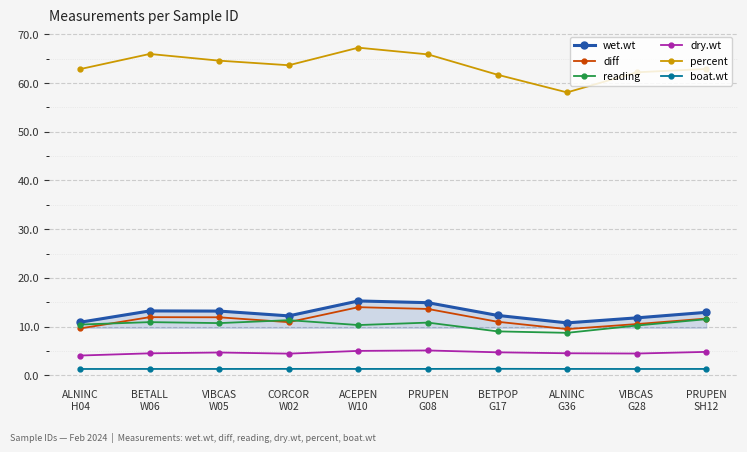

True or false: wet.wt has more than 2 interior local peaks.

False